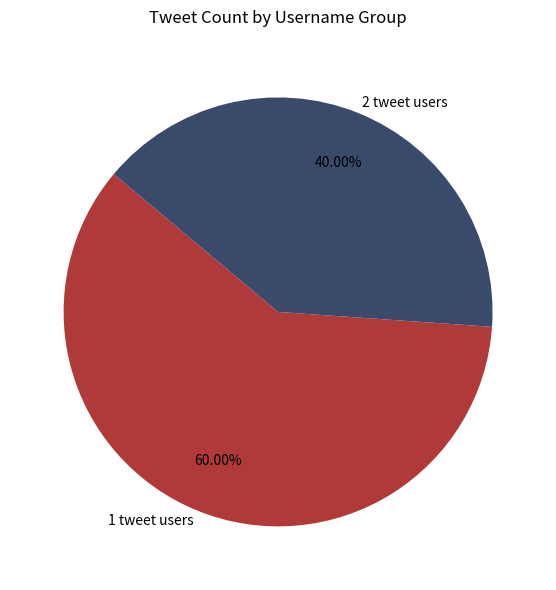

Approximately how many times larger is the value at 1 tweet users compared to 2 tweet users?

1.5